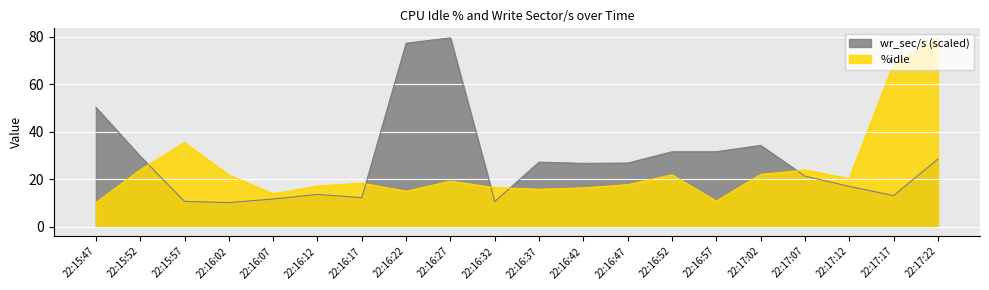

How many series are shown in this chart?

2